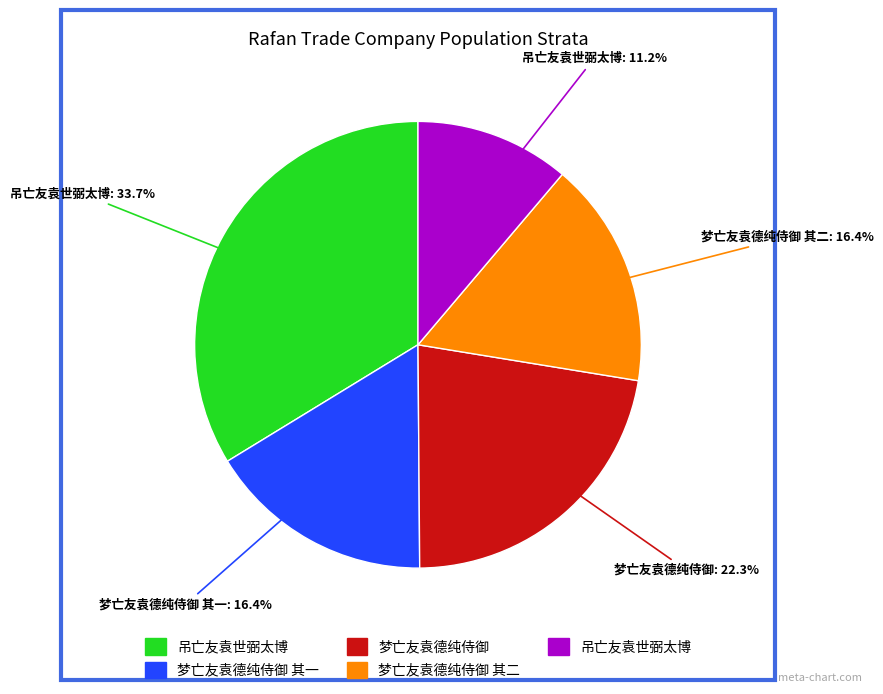

Is there any slice that represents more than half of the pie?

No